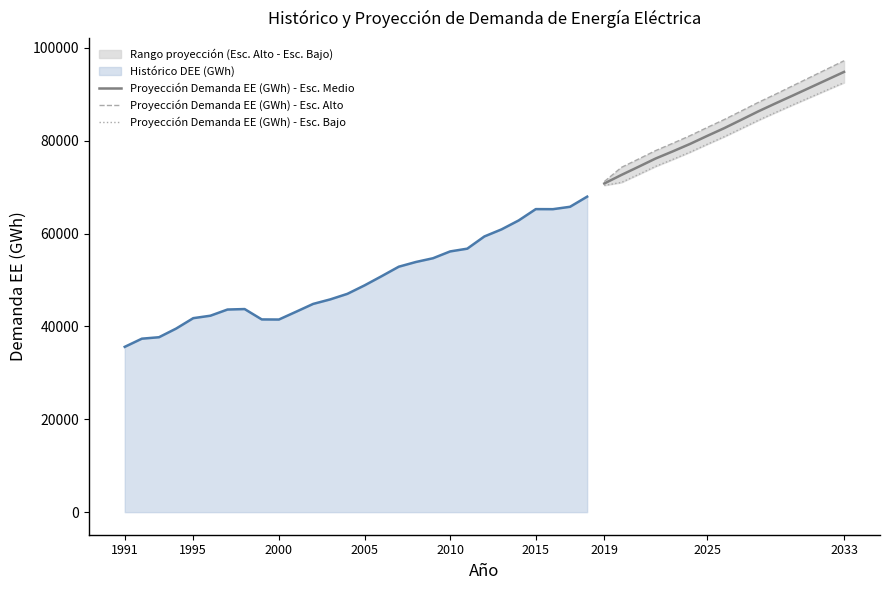

What is the maximum value for Proyección Demanda EE (GWh) - Esc. Medio?

94800.0